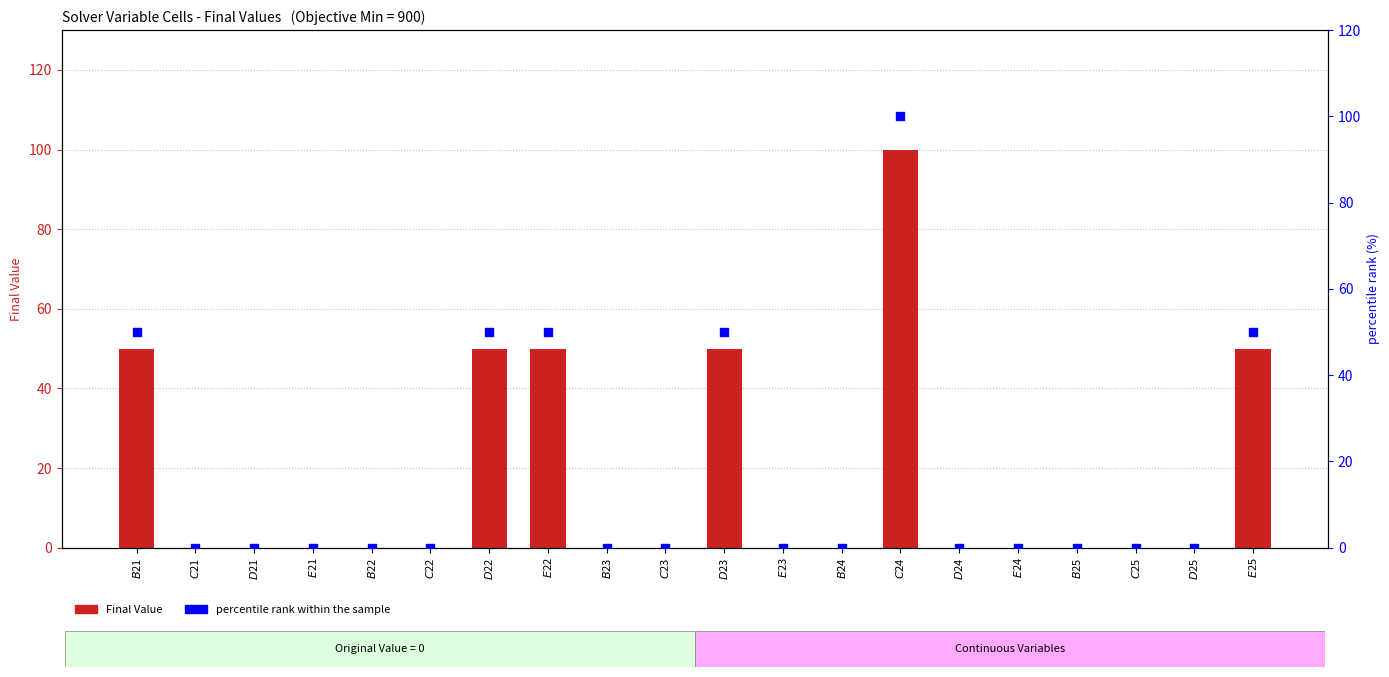

What are all the series names shown in the legend?

Final Value, percentile rank within the sample